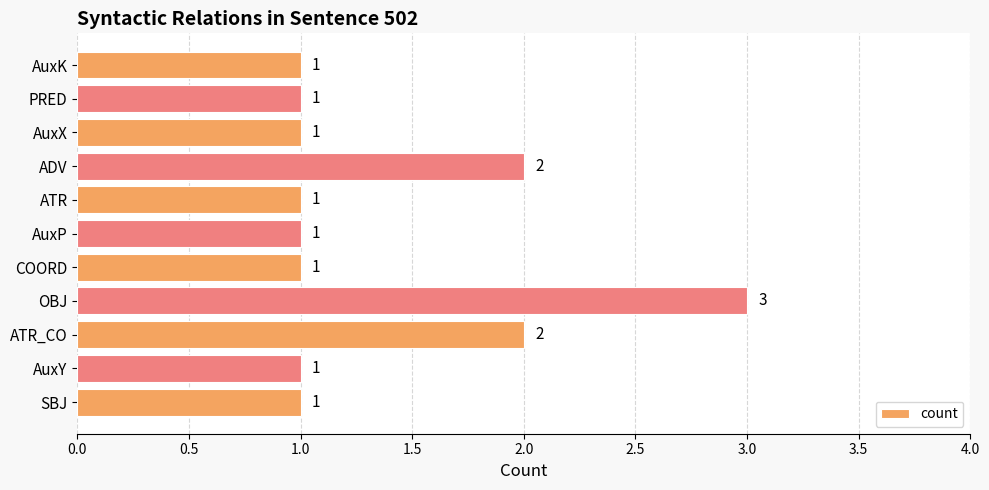

How many data points does each series have?

11